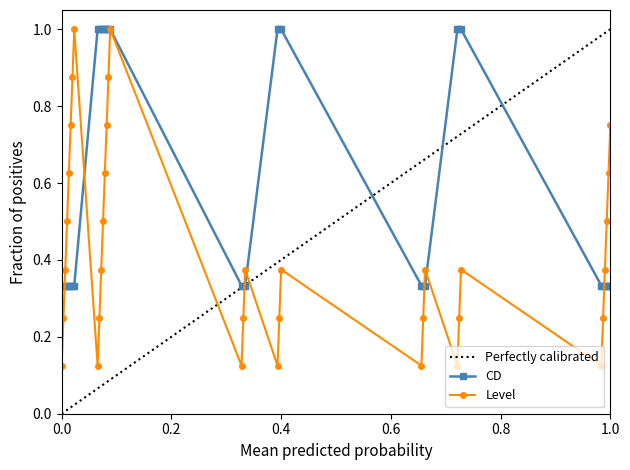

What is the difference between the second highest and second lowest values in the CD series?

0.7